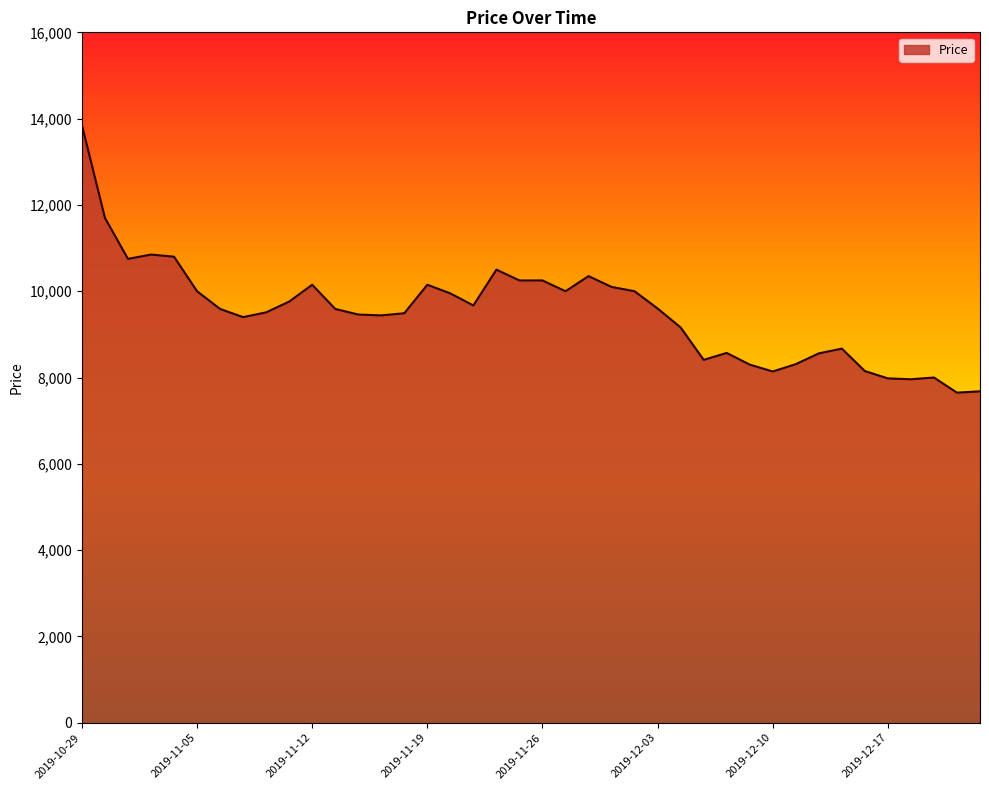

What is the difference between the maximum and minimum values?

6200